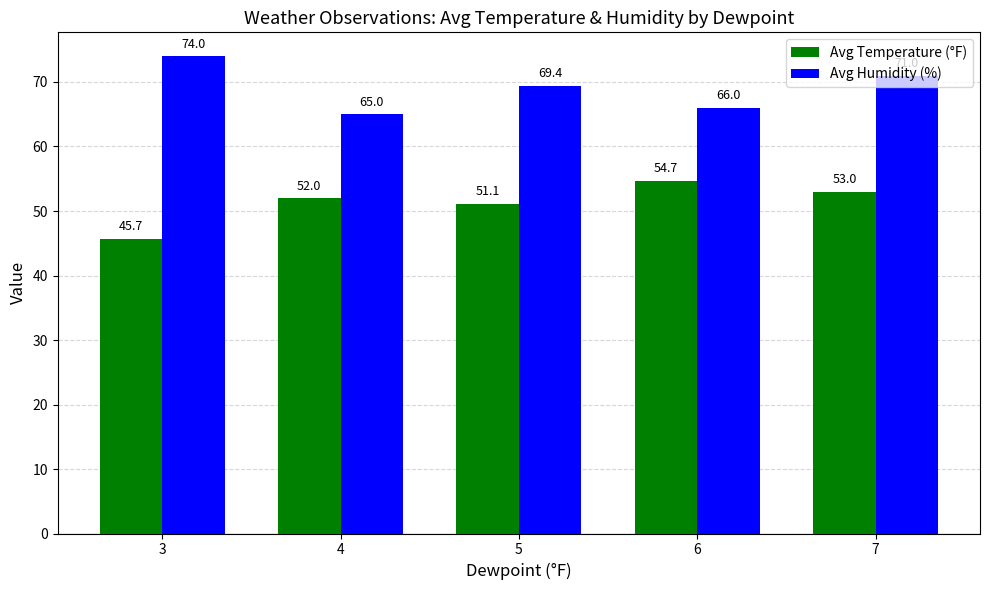

Which series changed the most between 5 and 6?

Avg Temperature (°F)